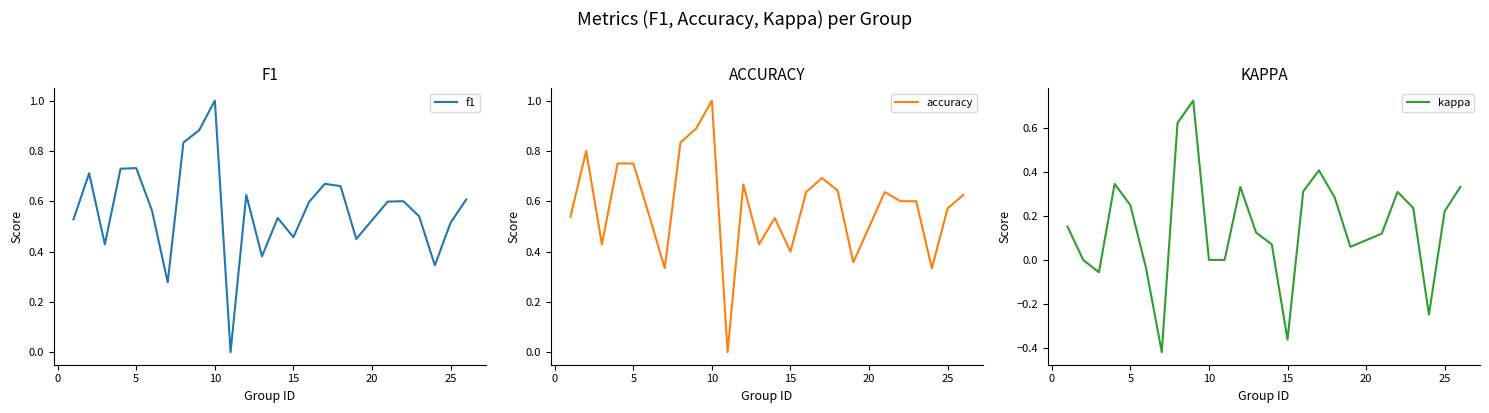

Which category has the highest value in the accuracy series?

10